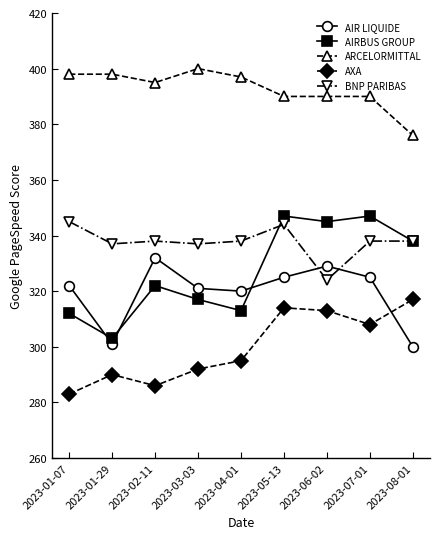

How many categories are shown in the chart?

9